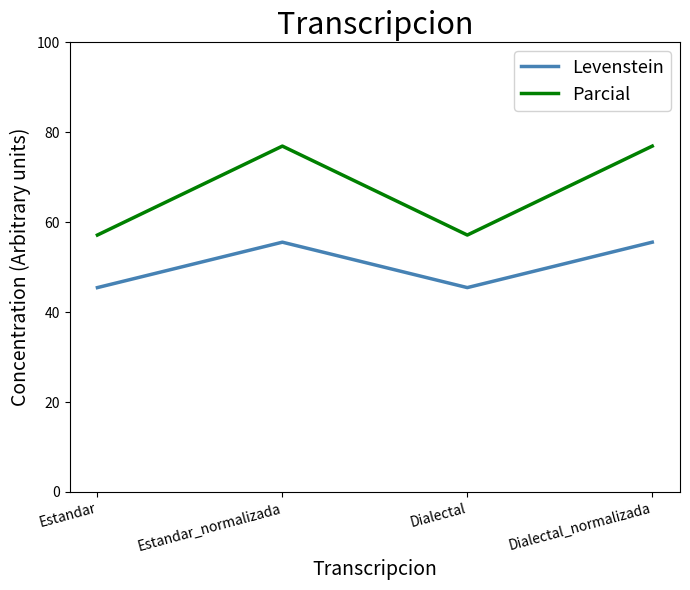

True or false: Parcial has a value of 26.1 at Dialectal.

False